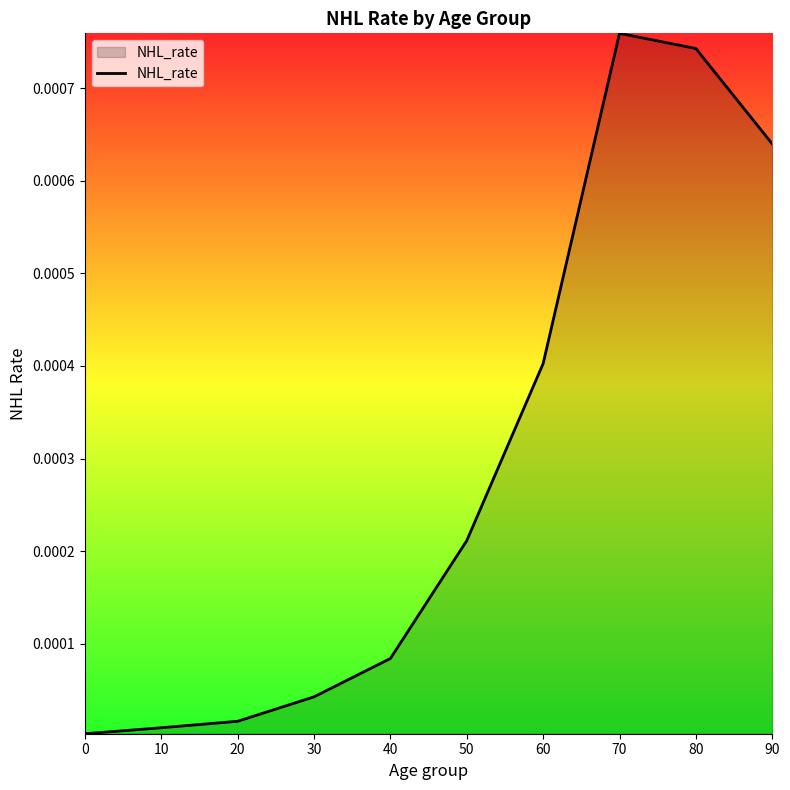

Which label corresponds to the largest value in the chart?

70